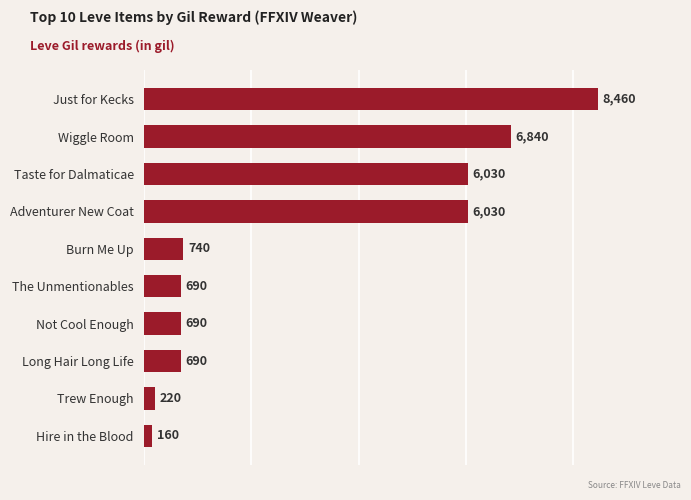

What value does the data have at Not Cool Enough?

690